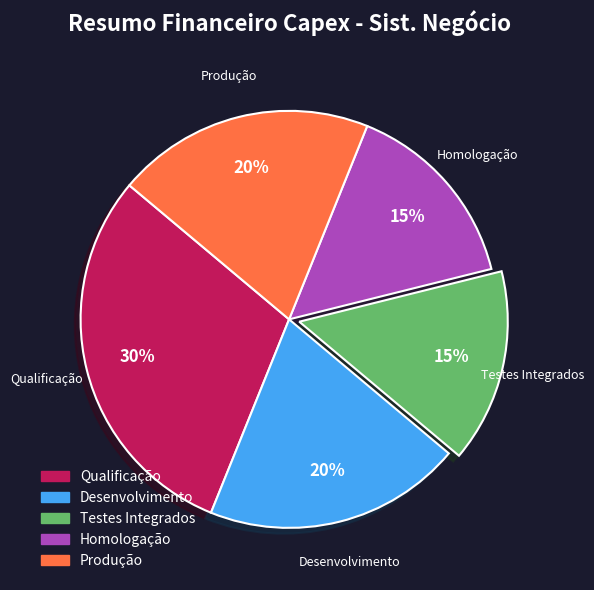

Which slice is the largest?

Qualificação